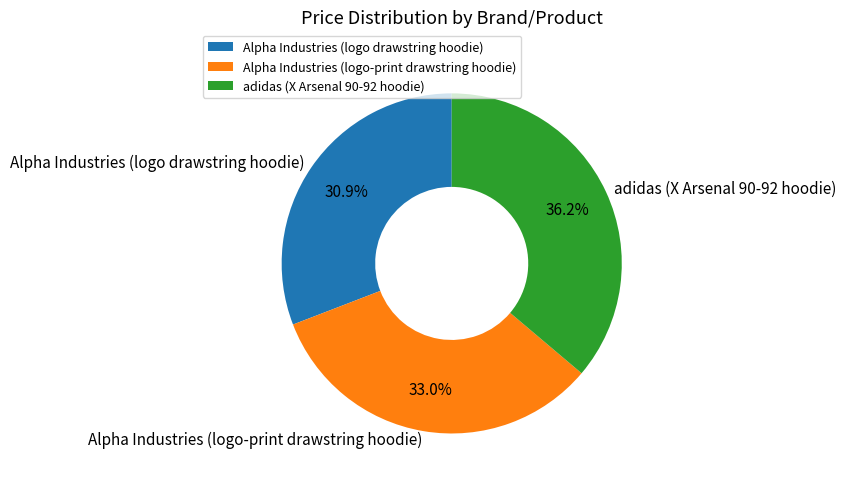

Does adidas (X Arsenal 90-92 hoodie) represent more than half of the total?

No